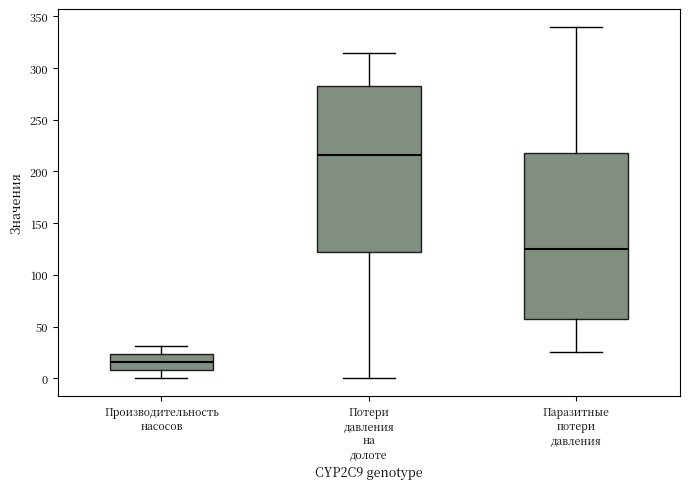

Which box has the highest median line?

Потери давления на долоте